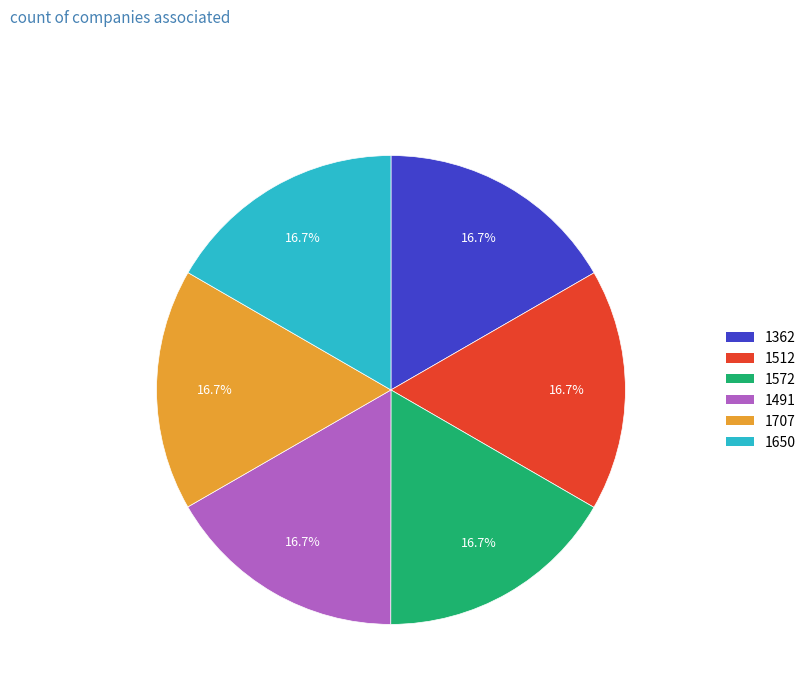

The 1491 slice represents 6% of the pie. True or false?

False